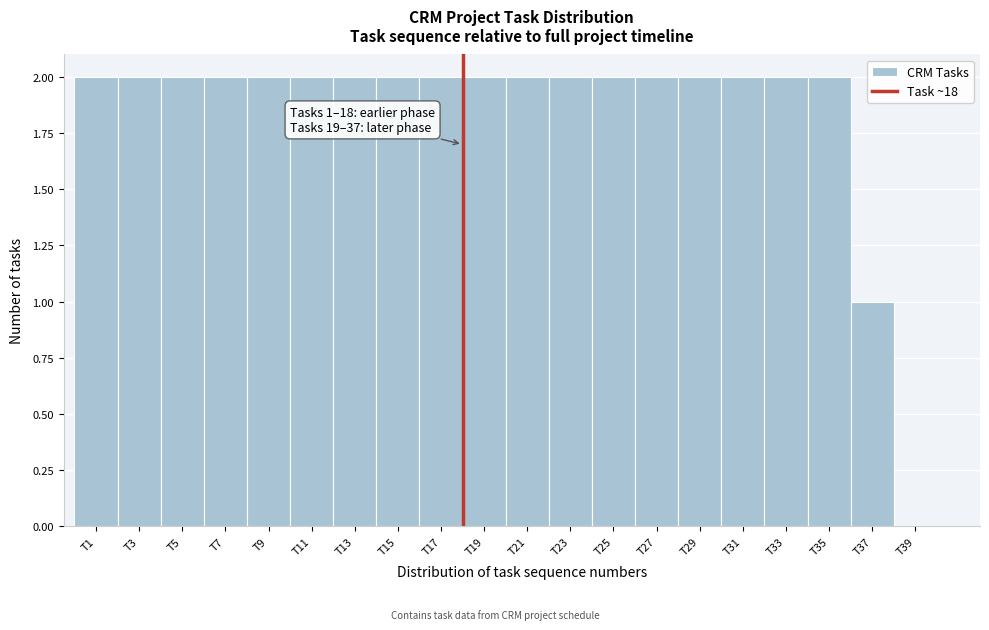

Reading left to right, list all the values displayed in this chart.

T1=2	T3=2	T5=2	T7=2	T9=2	T11=2	T13=2	T15=2	T17=2	T19=2	T21=2	T23=2	T25=2	T27=2	T29=2	T31=2	T33=2	T35=2	T37=1	T39=0